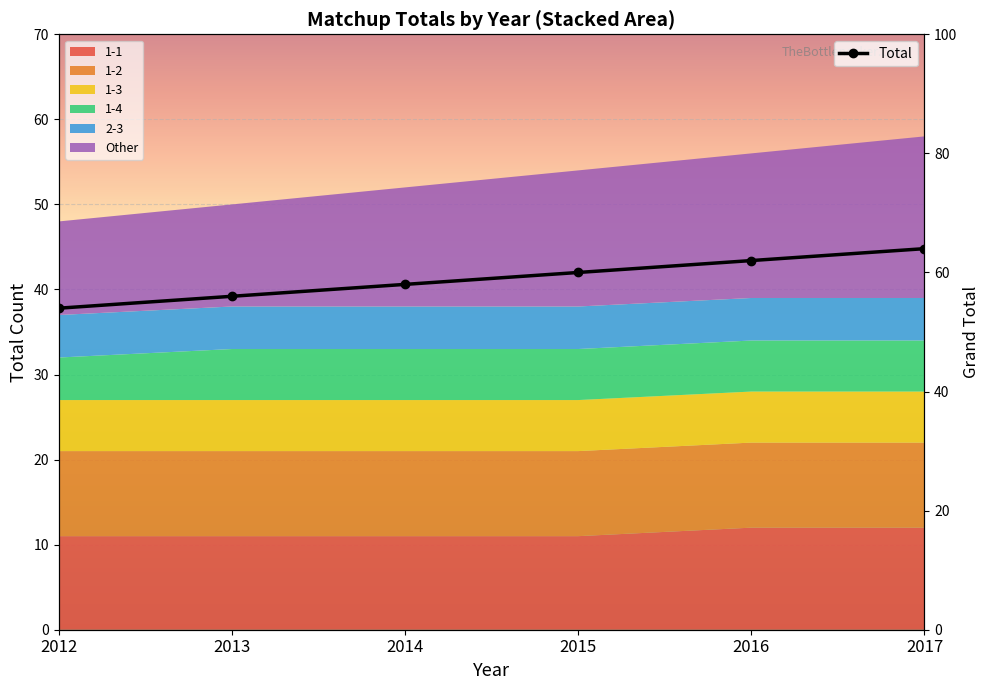

Which has a higher value, 2013 or 2014?

2014